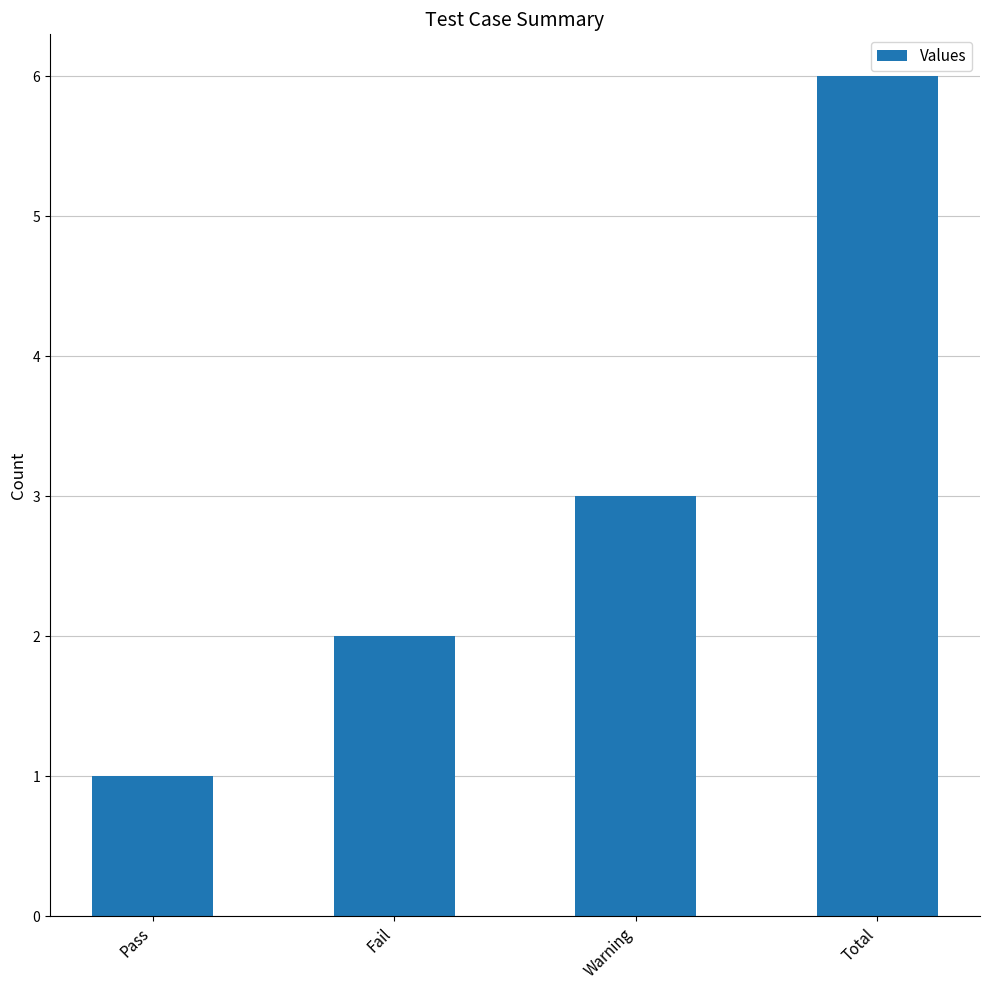

The value at Total is 10. True or false?

False